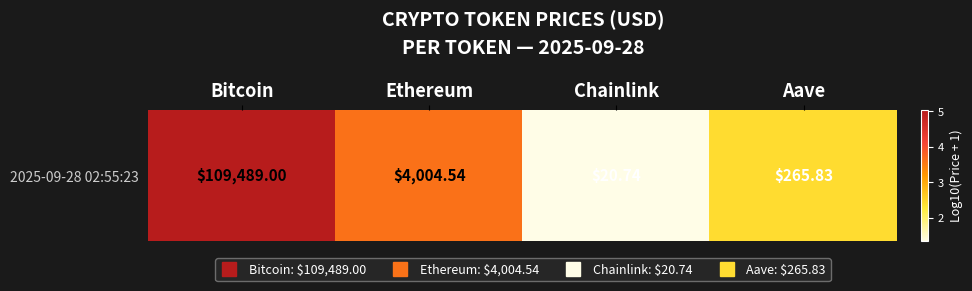

What is the difference between the values at Aave and Ethereum?

1.2